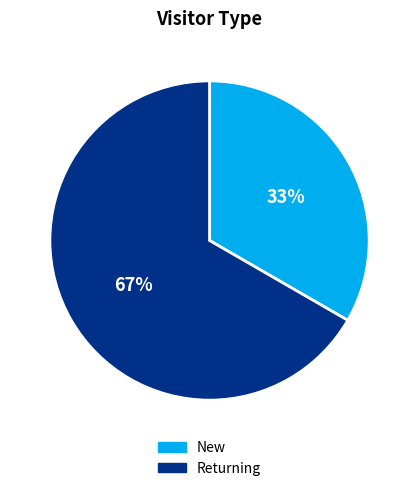

Do Returning and New together represent more than half of the pie?

Yes